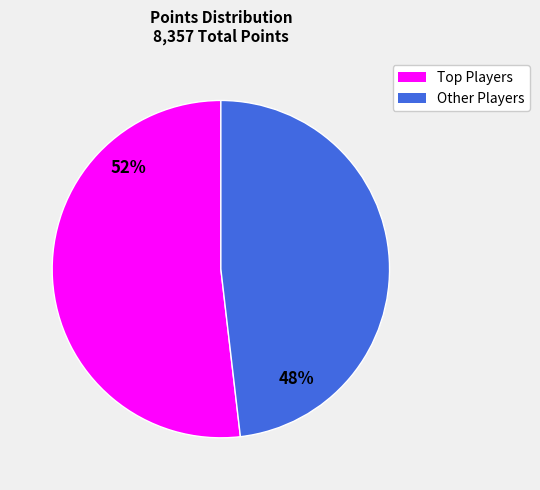

Is there any slice that represents more than half of the pie?

Yes